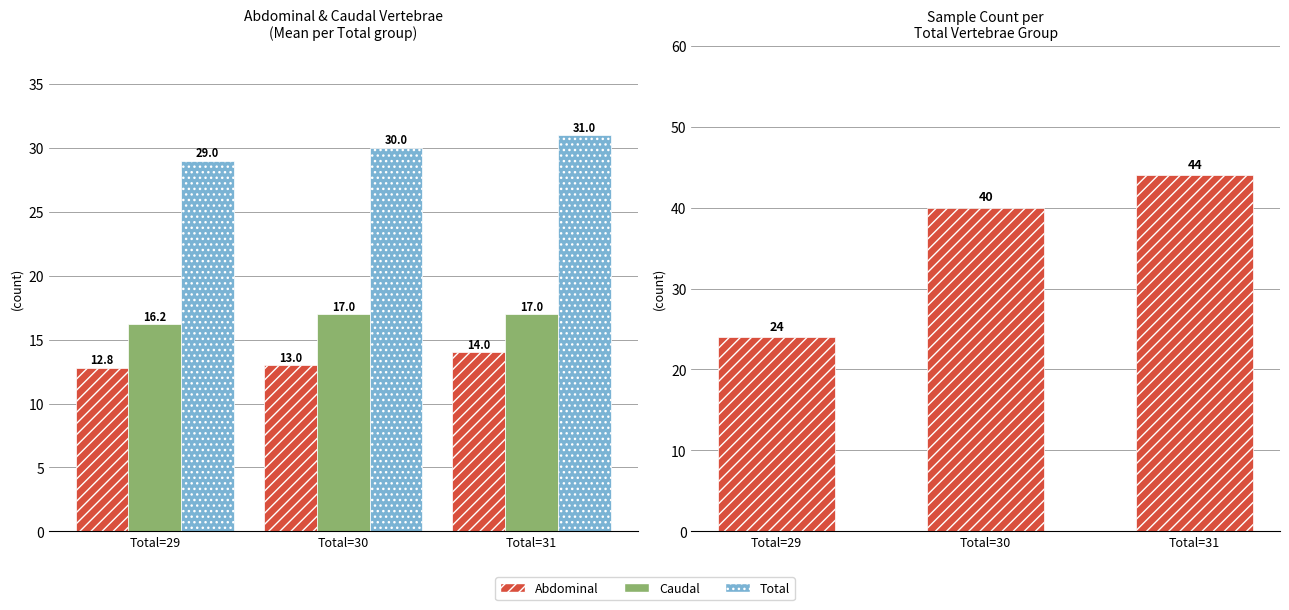

What is the value of the Caudal bar at the 3rd from the left?

17.0